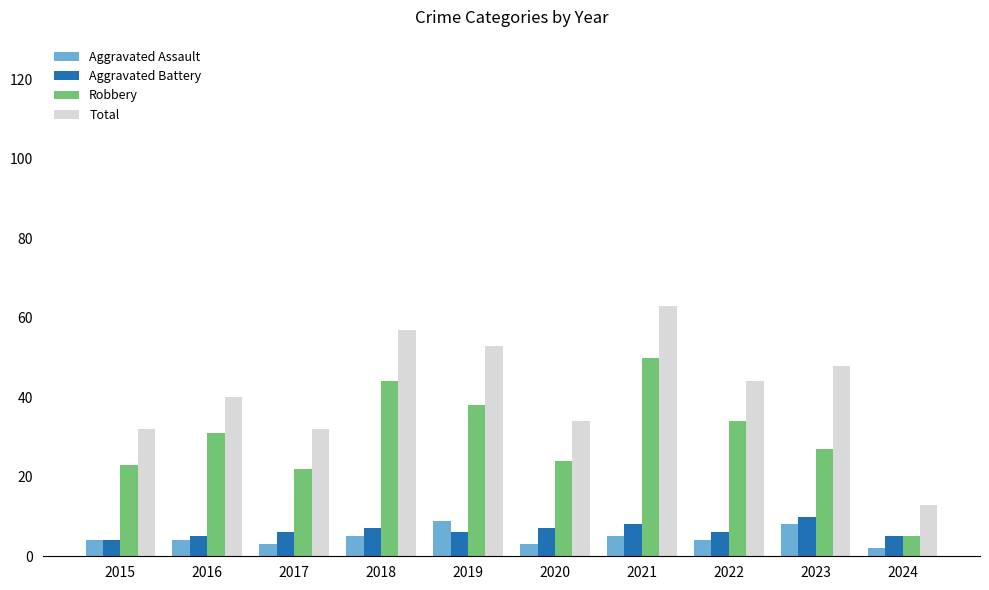

What is the difference between the maximum and minimum values in the Aggravated Battery series?

6